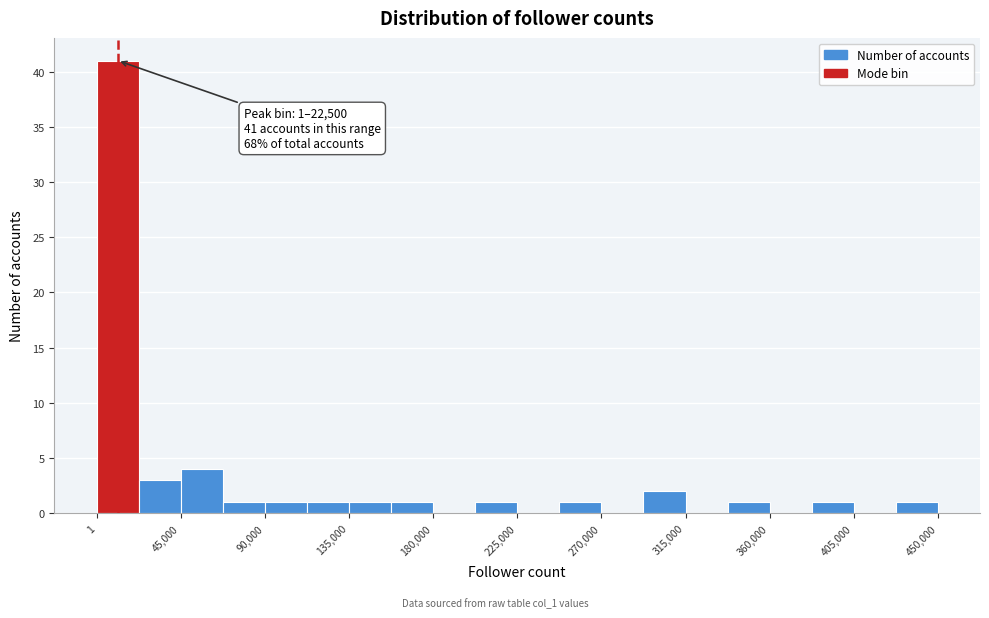

Which range on the x-axis has the tallest bar?

0 to 25000